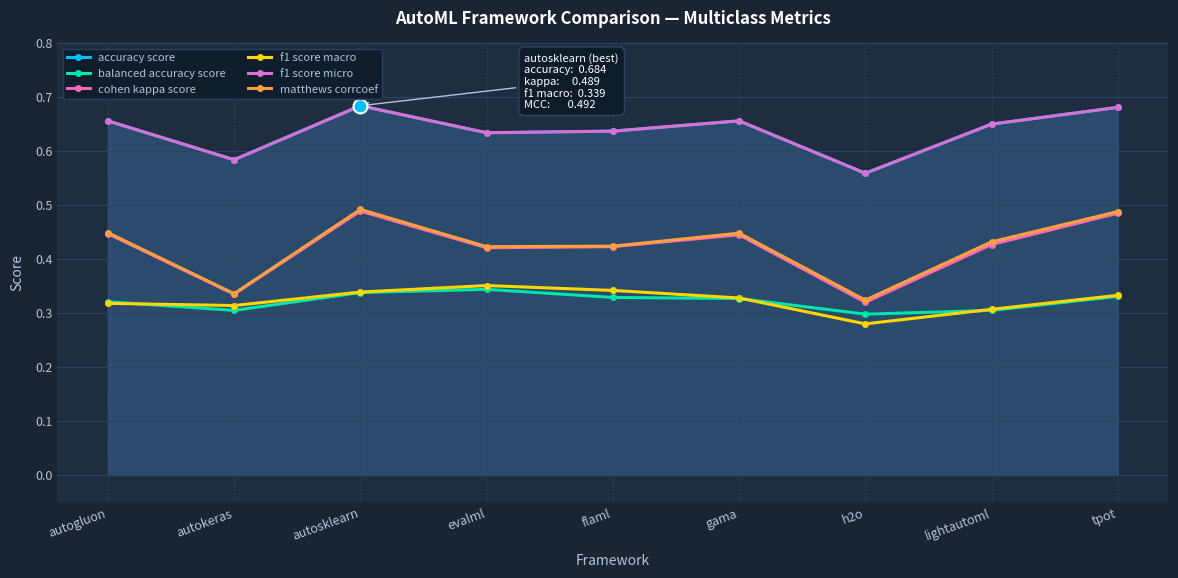

What position from the right is autosklearn?

7